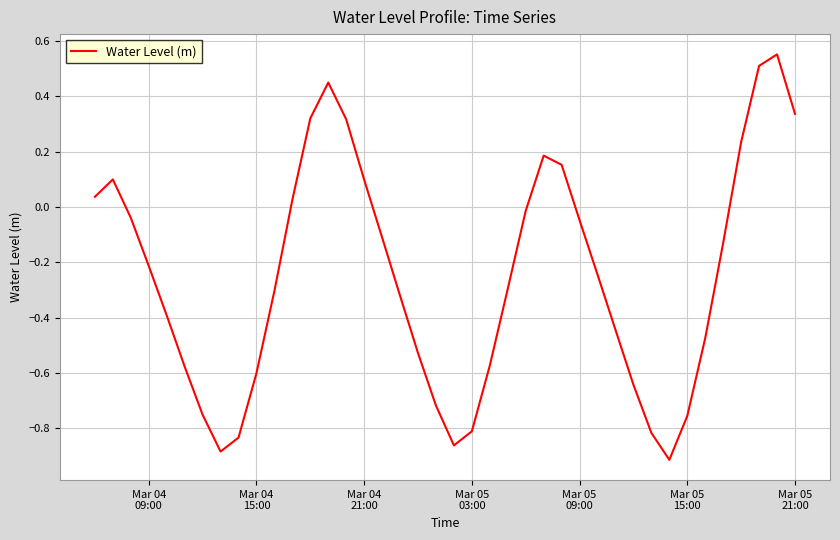

How many interior local peaks (higher than both neighbors) does the data have?

4